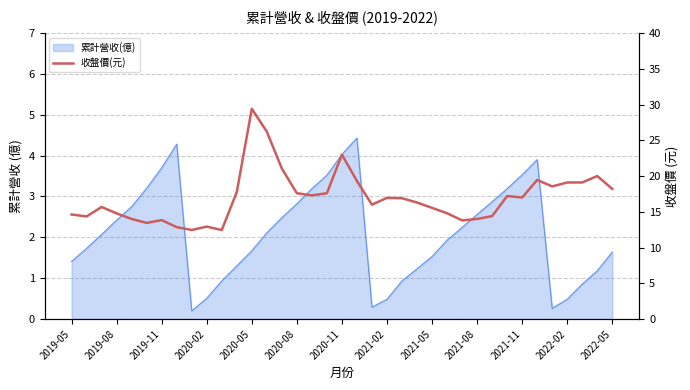

What is the smallest value displayed?

12.4